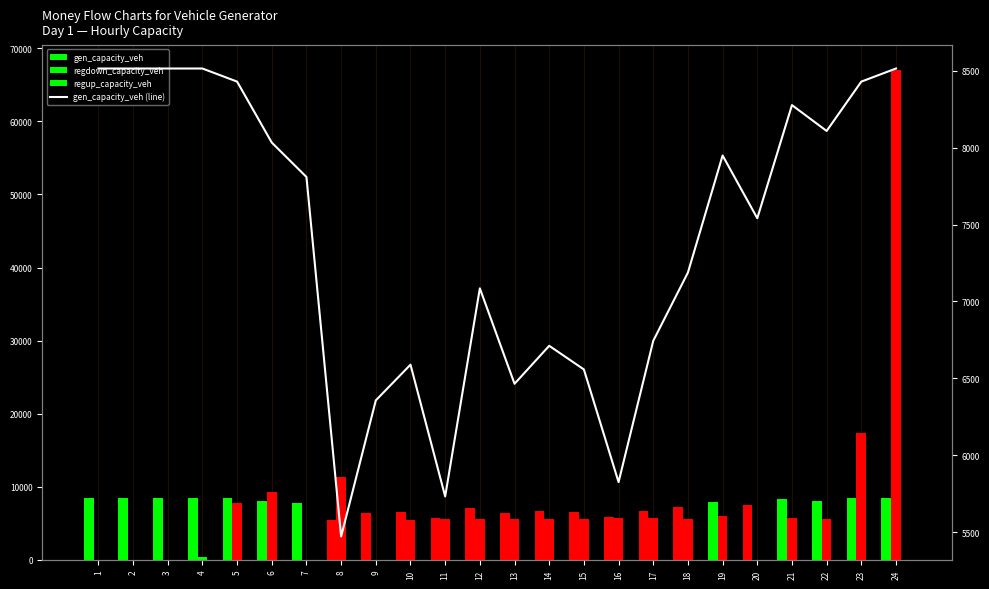

Where does the data first go above 7809?

1